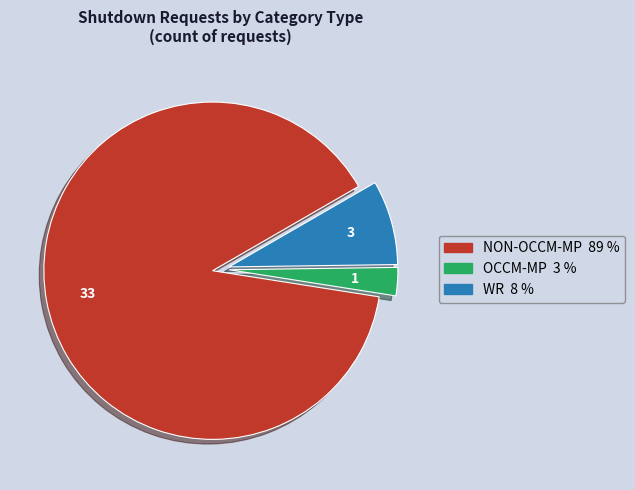

Does any single category account for the majority?

Yes